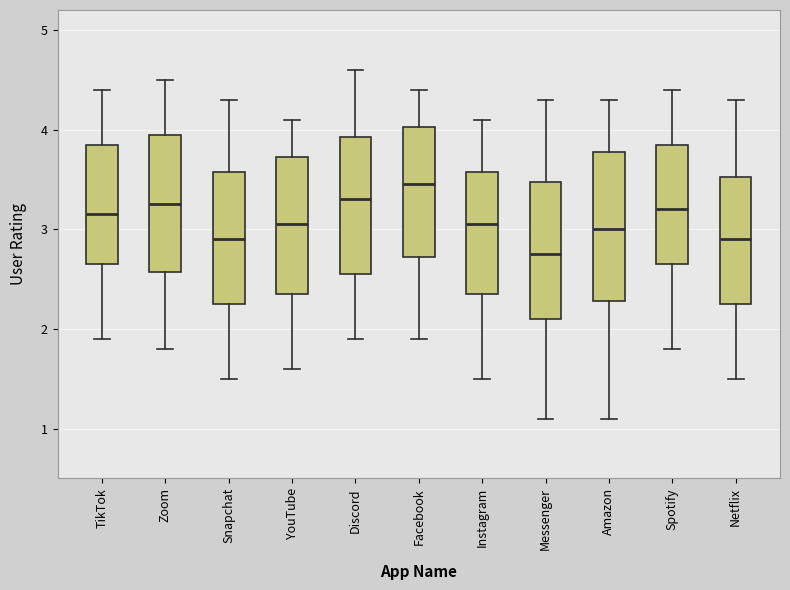

Reading left to right, transcribe this box plot: for each box, give where its median line is, the range the box spans, and where its two whiskers end, as read against the y-axis. The values are not printed on the chart, so give them approximately, as read against the axis.

TikTok: median 3.2, box 2.7 to 3.9, whiskers 1.9 to 4.4
Zoom: median 3.3, box 2.6 to 4.0, whiskers 1.8 to 4.5
Snapchat: median 2.9, box 2.3 to 3.6, whiskers 1.5 to 4.3
YouTube: median 3.1, box 2.4 to 3.7, whiskers 1.6 to 4.1
Discord: median 3.3, box 2.6 to 3.9, whiskers 1.9 to 4.6
Facebook: median 3.5, box 2.7 to 4.0, whiskers 1.9 to 4.4
Instagram: median 3.1, box 2.4 to 3.6, whiskers 1.5 to 4.1
Messenger: median 2.8, box 2.1 to 3.5, whiskers 1.1 to 4.3
Amazon: median 3.0, box 2.3 to 3.8, whiskers 1.1 to 4.3
Spotify: median 3.2, box 2.7 to 3.9, whiskers 1.8 to 4.4
Netflix: median 2.9, box 2.3 to 3.5, whiskers 1.5 to 4.3